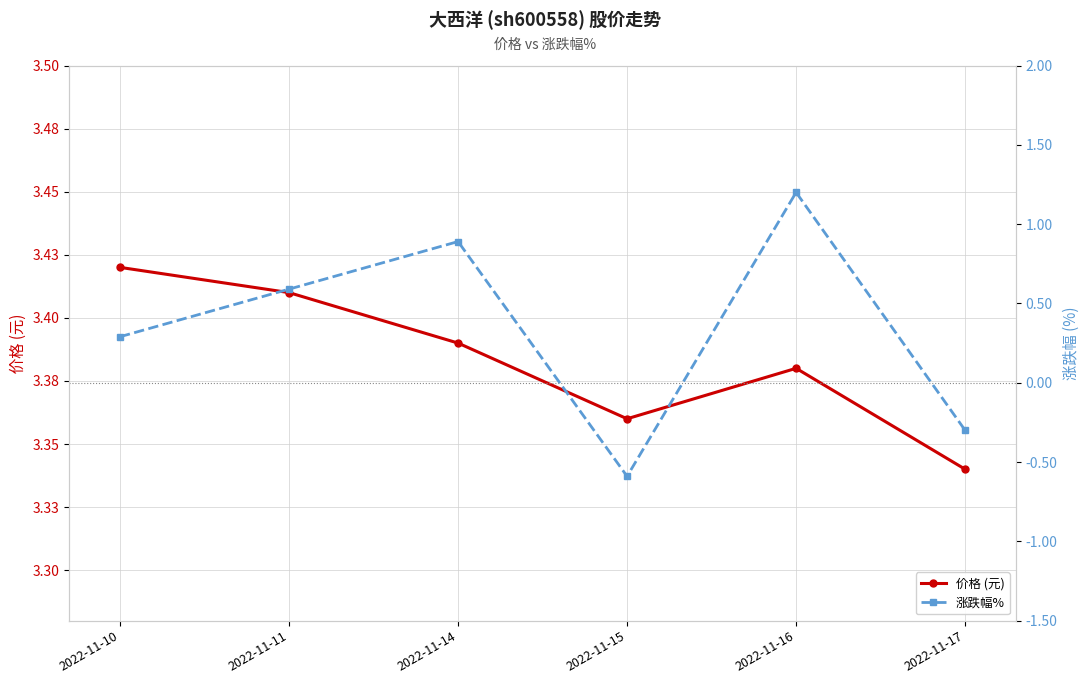

What are all the series names shown in the legend?

价格 (元), 涨跌幅%